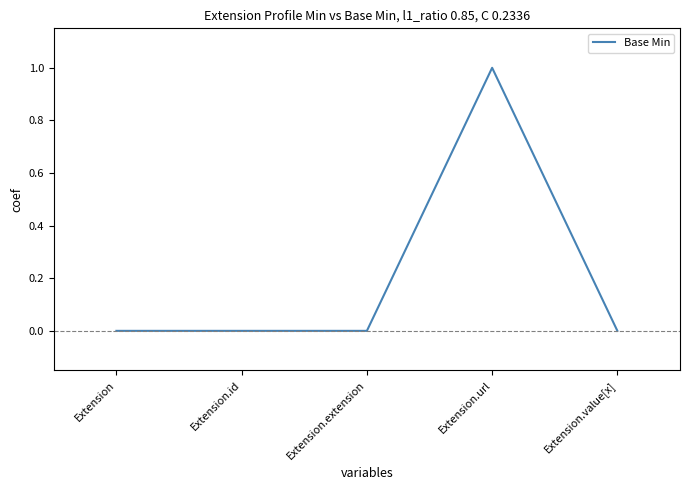

Which category has the highest value across all series?

Extension.url